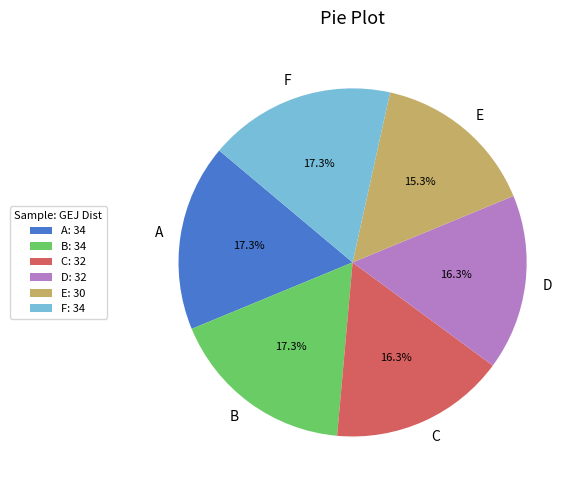

What percentage is the A slice, to the nearest percent?

17%